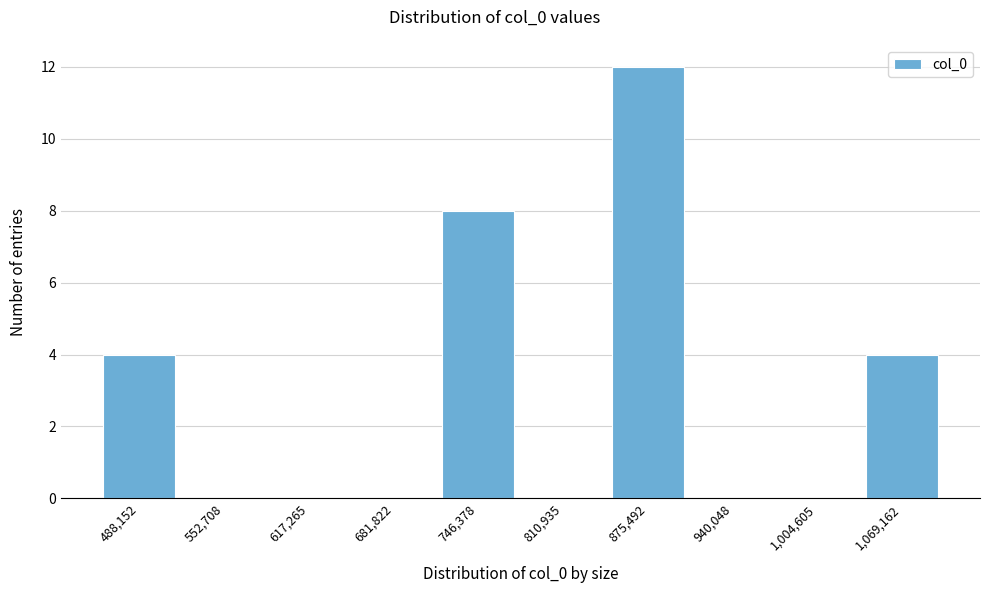

Reading left to right, transcribe all the data shown in this chart.

488,152=4	552,708=0	617,265=0	681,822=0	746,378=8	810,935=0	875,492=12	940,048=0	1,004,605=0	1,069,162=4